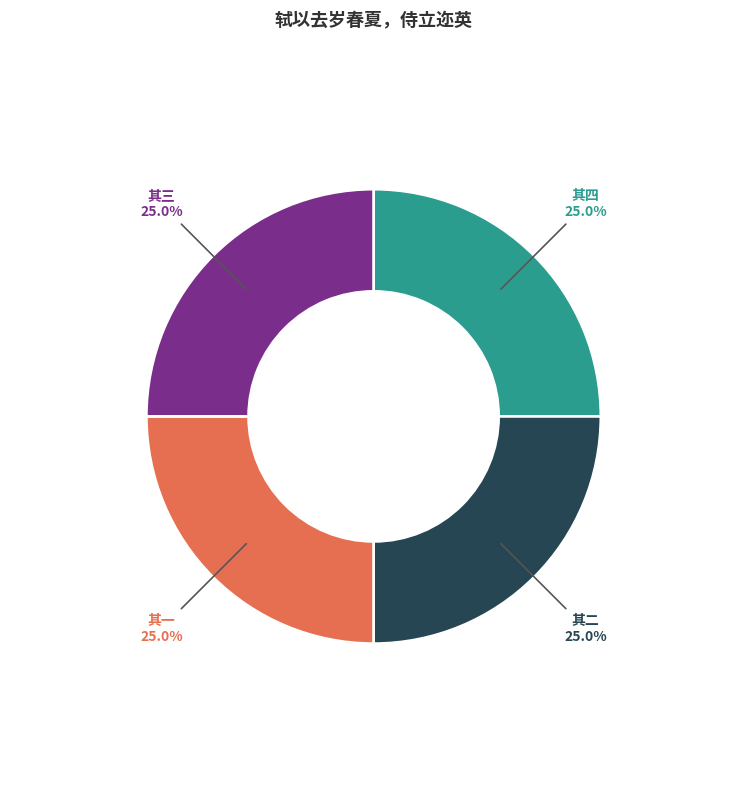

What is the total percentage of 其四 and 其一?

50.0%